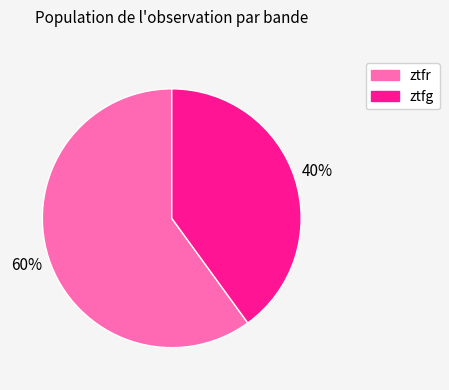

What is the smallest slice in the pie chart?

ztfg